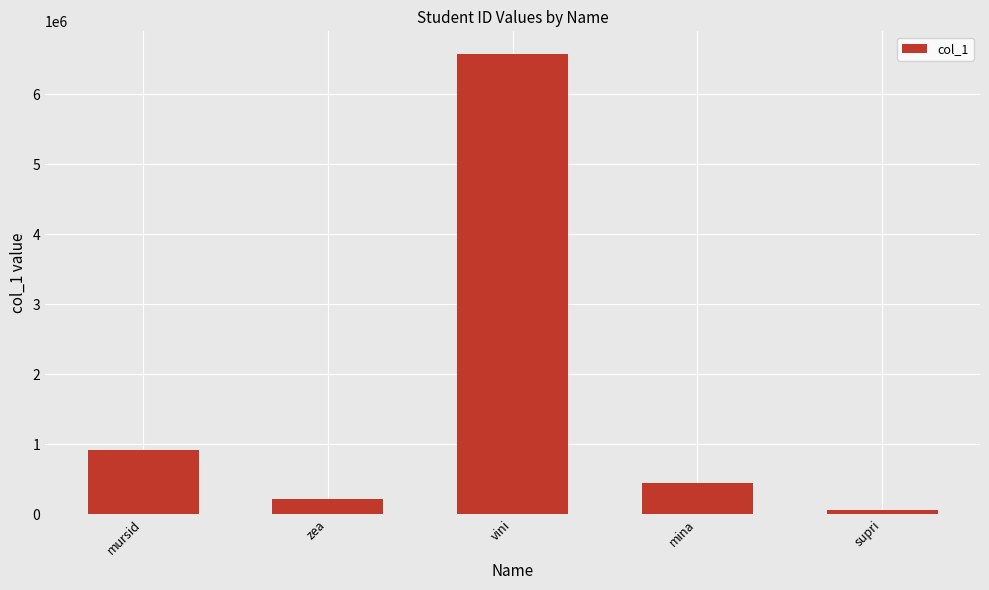

Is it true that the value at vini is 9772850?

False